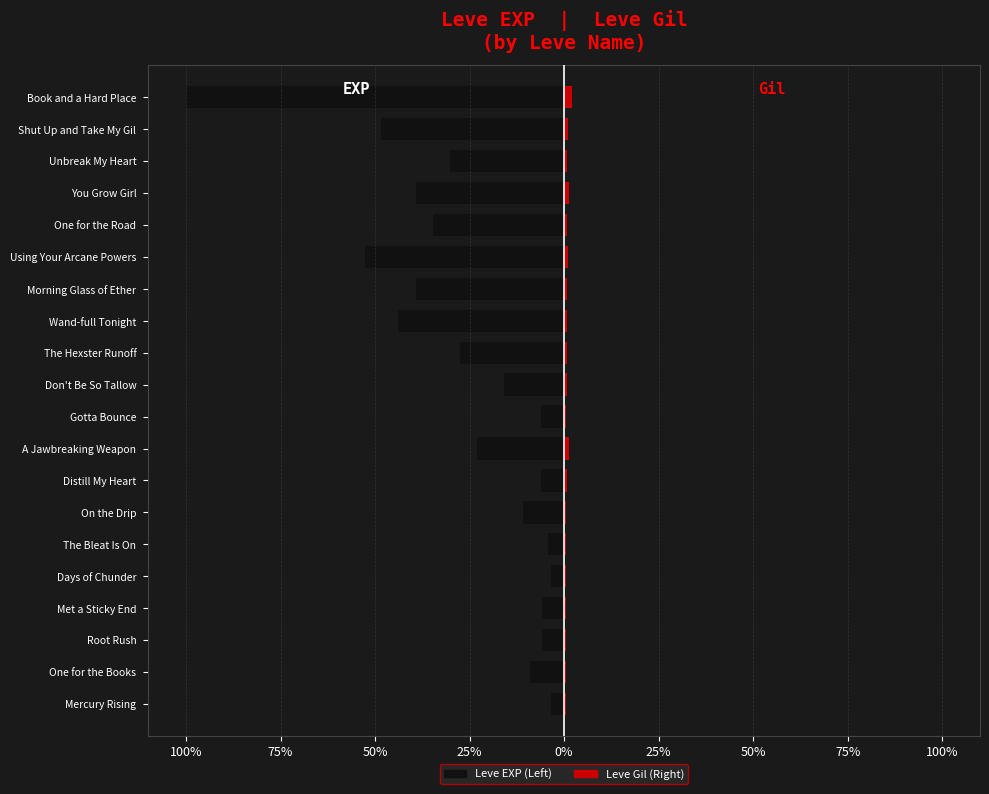

What is the value of the Leve EXP (Left) bar at the 15th from the left?

-52.8